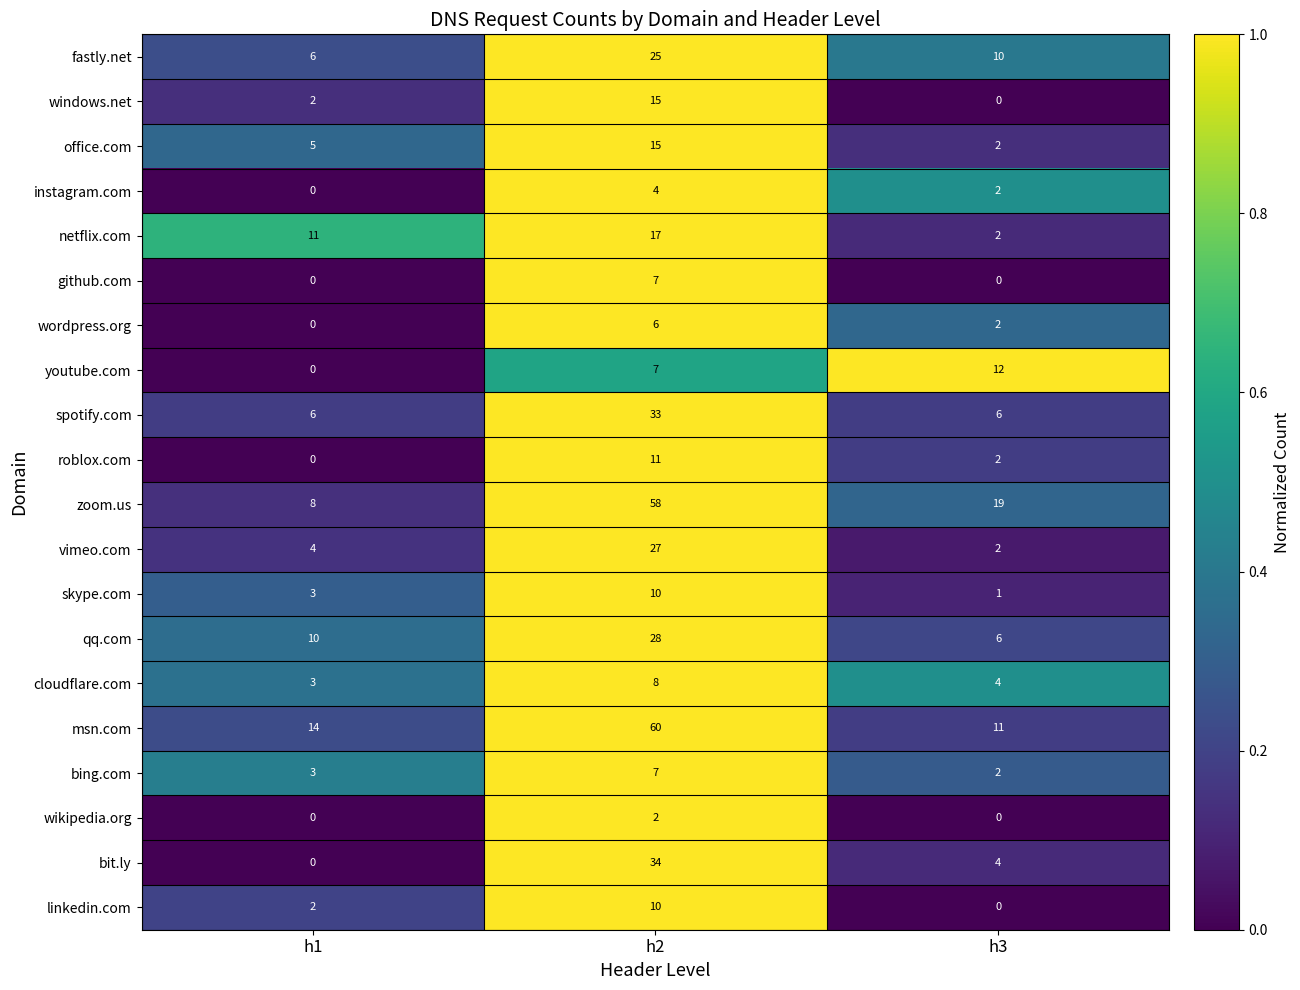

What is the average value of the msn.com series?

28